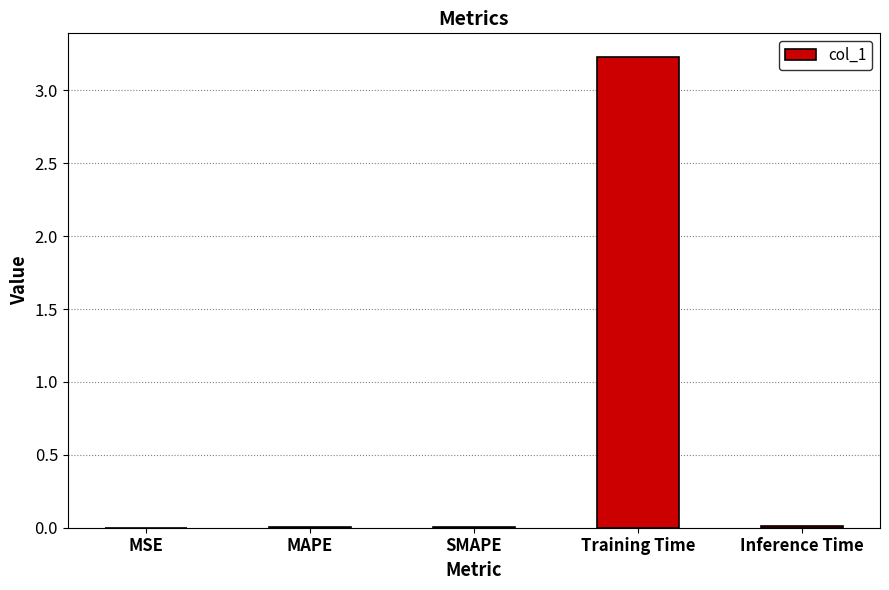

Which label corresponds to the largest value in the chart?

Training Time